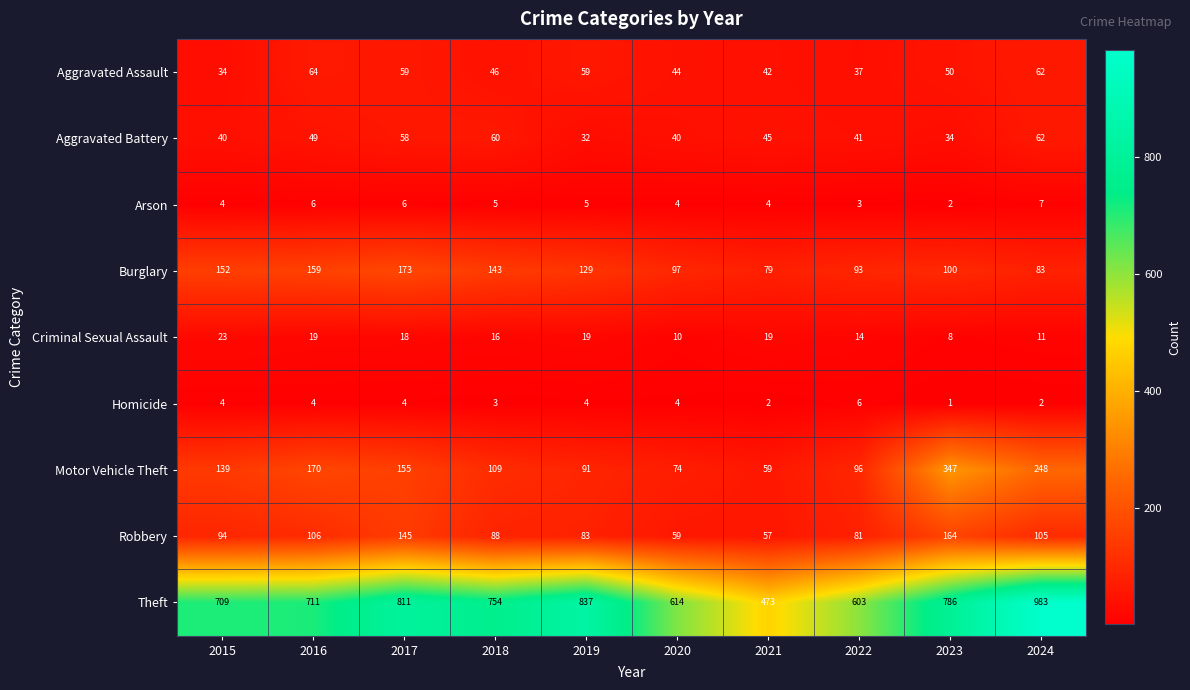

How many Homicide values are between 2 and 4?

8